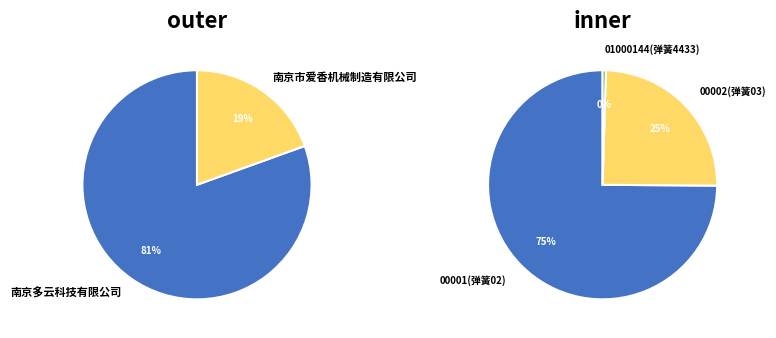

Does 南京市爱香机械制造有限公司 represent more than half of the total?

No